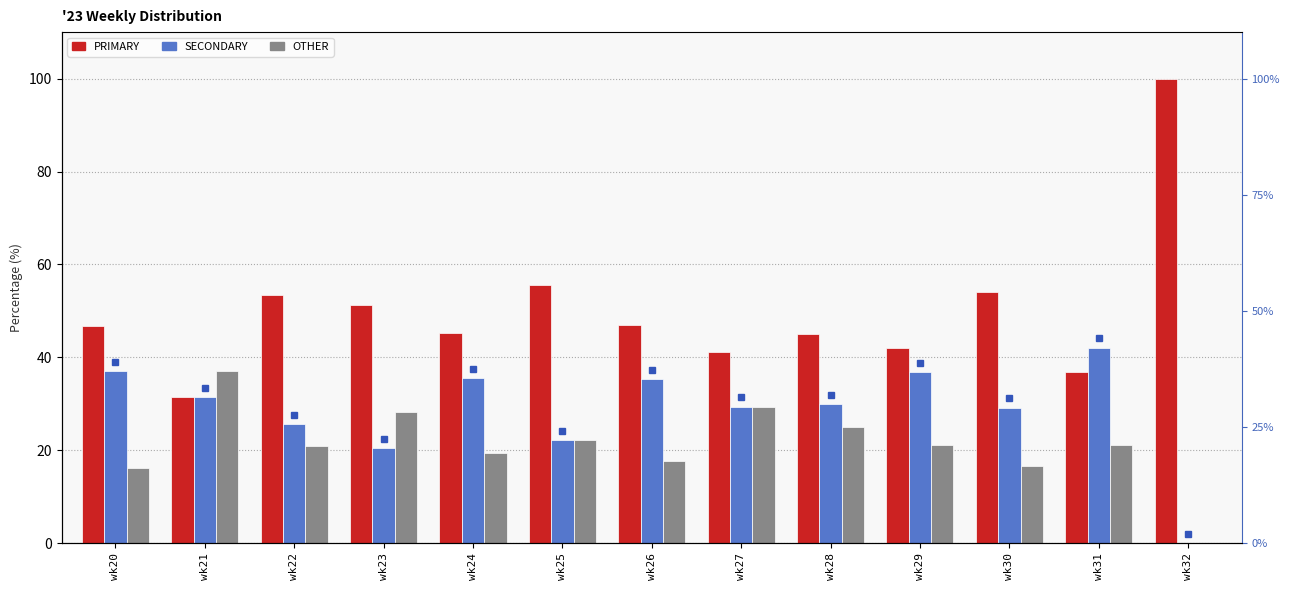

What is the difference between the second highest and second lowest values in the SECONDARY series?

16.6